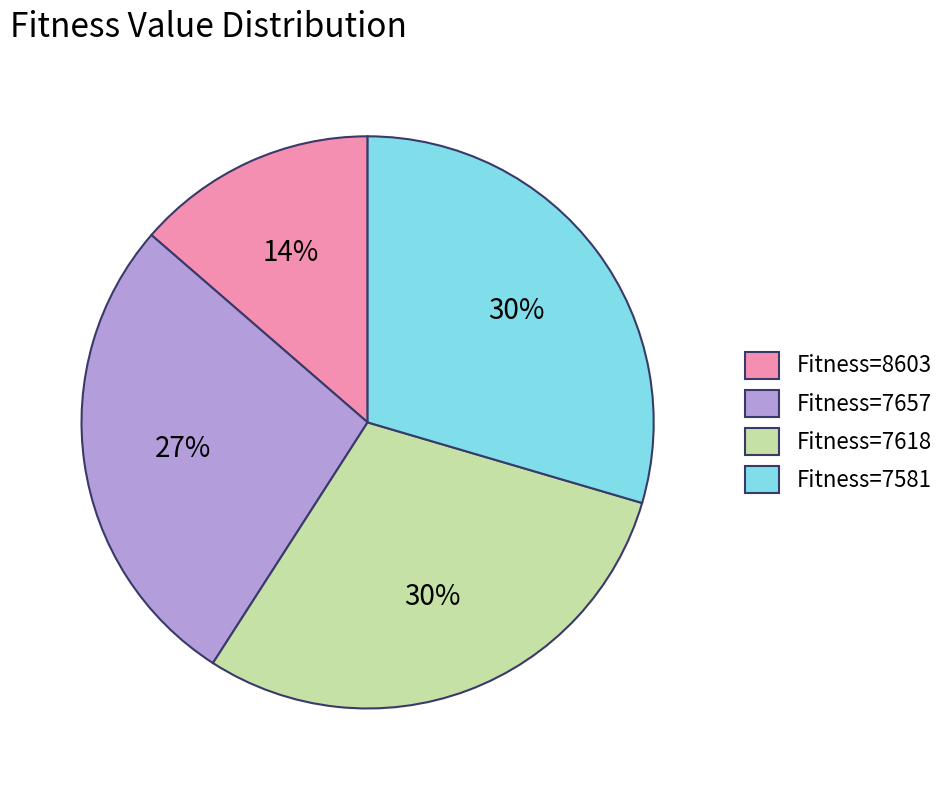

True or false: Fitness=8603 accounts for 14% of the total.

True